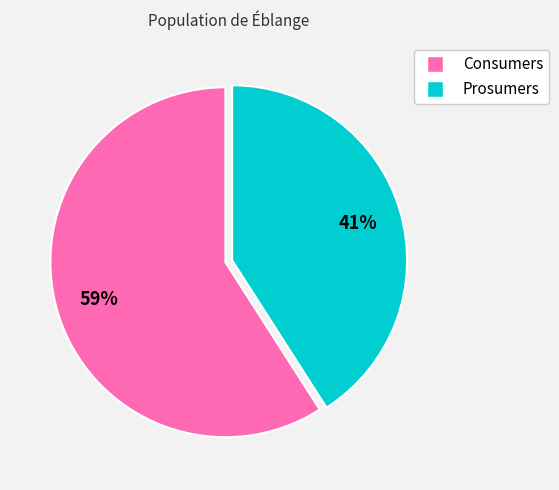

What is the smallest slice in the pie chart?

Prosumers